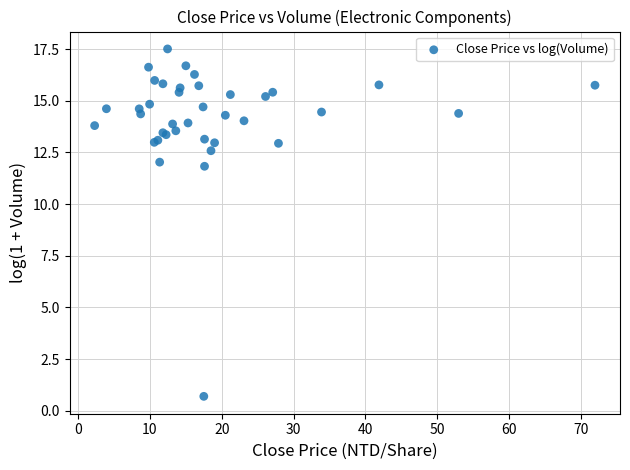

What Y value in the scatter plot is closest to 9?

11.8